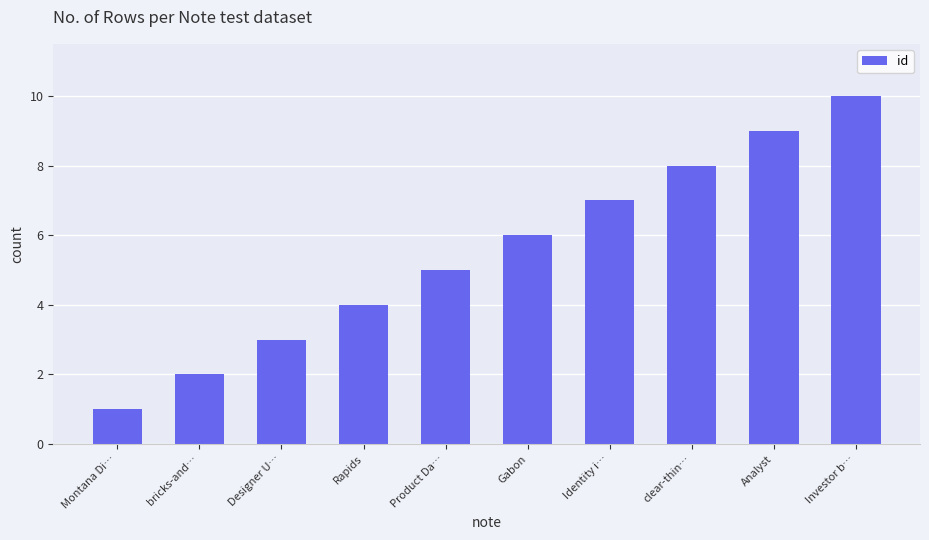

Which category has the highest value across all series?

Investor b…